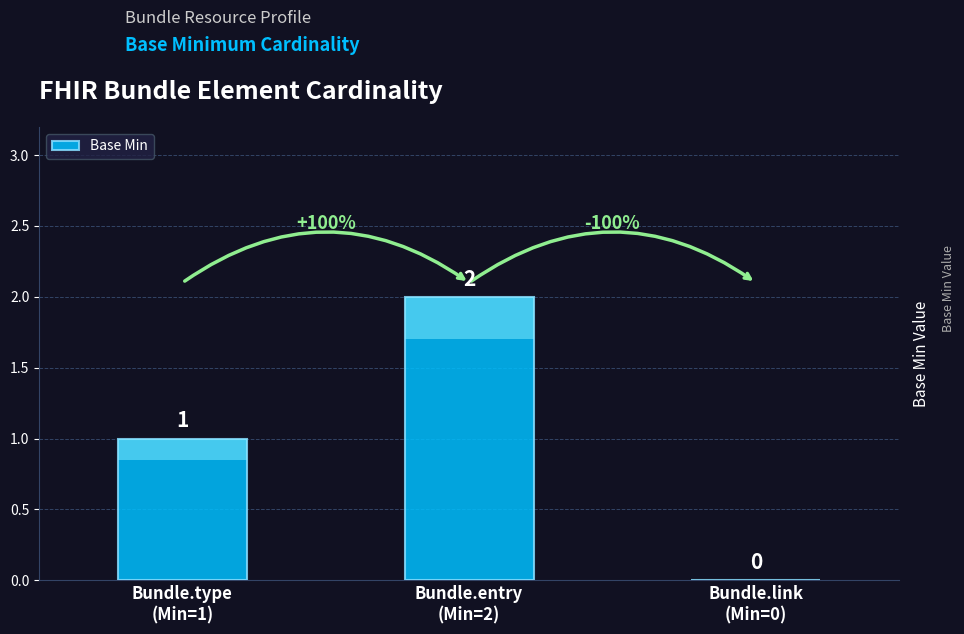

Which has a higher value, Bundle.link
(Min=0) or Bundle.type
(Min=1)?

Bundle.type
(Min=1)